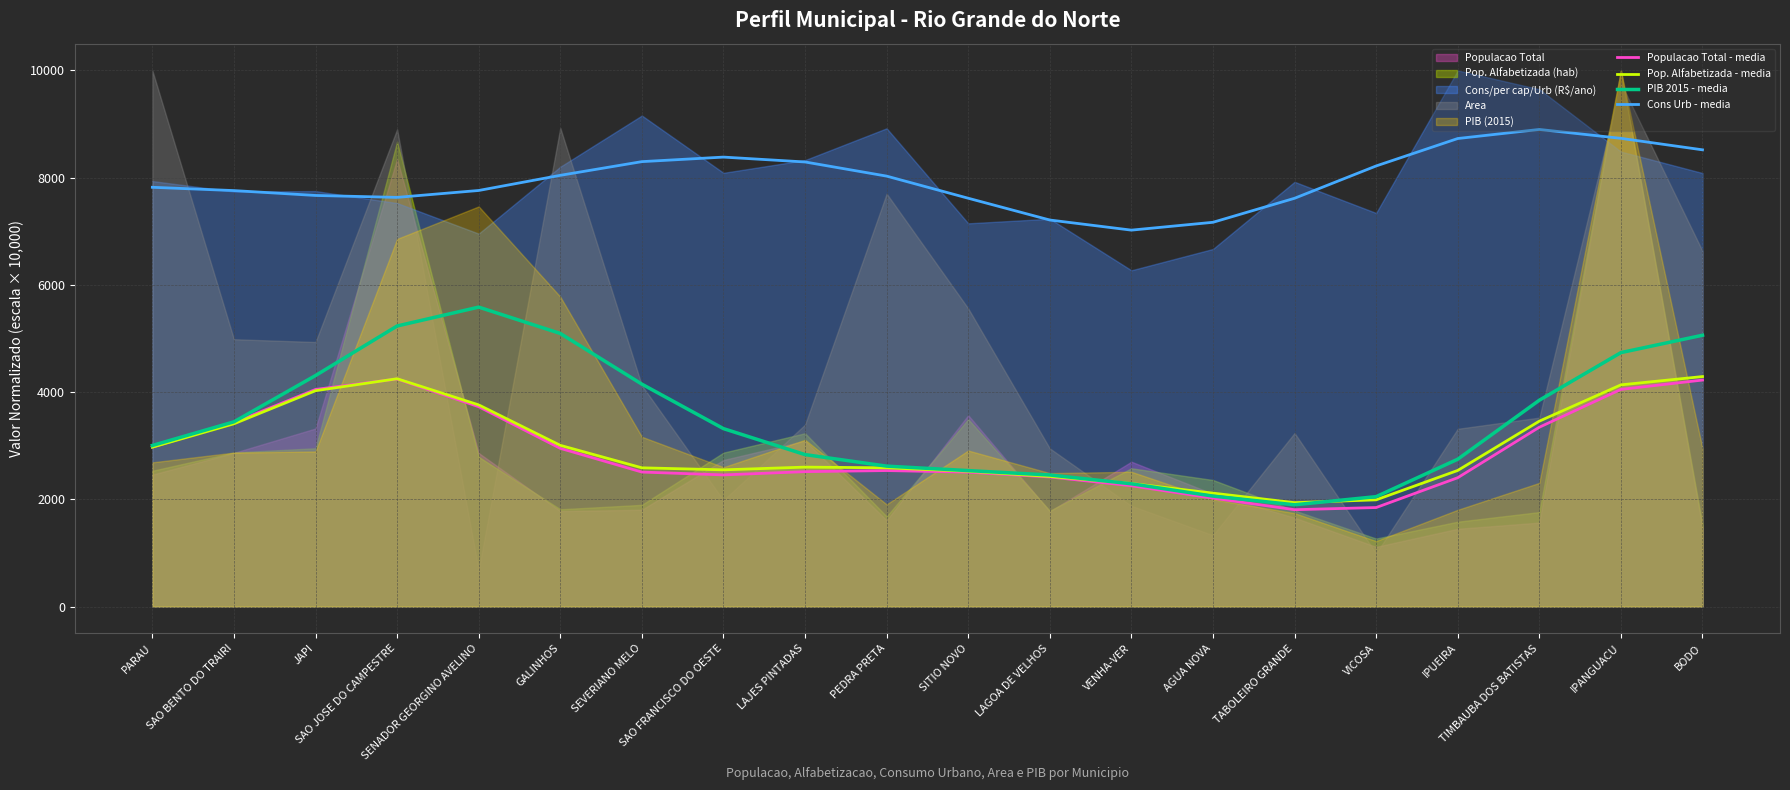

What is the lowest value of the Populacao Total - media series?

1806.9